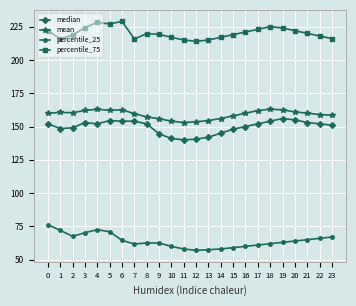

What is the total value across all series at 4?

615.7